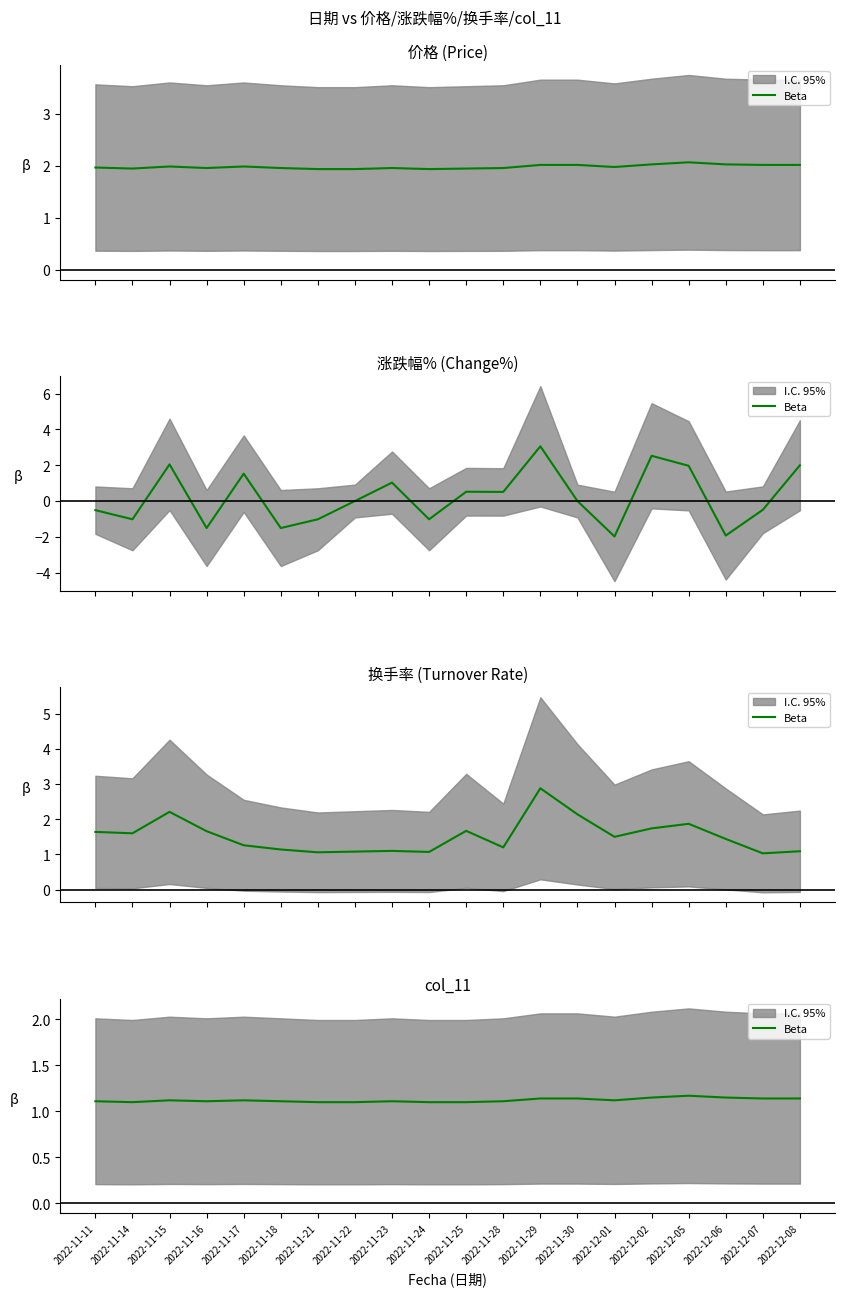

Rank the categories by value from lowest to highest.

2022-11-14, 2022-11-21, 2022-11-22, 2022-11-24, 2022-11-25, 2022-11-11, 2022-11-16, 2022-11-18, 2022-11-23, 2022-11-28, 2022-11-15, 2022-11-17, 2022-12-01, 2022-11-29, 2022-11-30, 2022-12-07, 2022-12-08, 2022-12-02, 2022-12-06, 2022-12-05